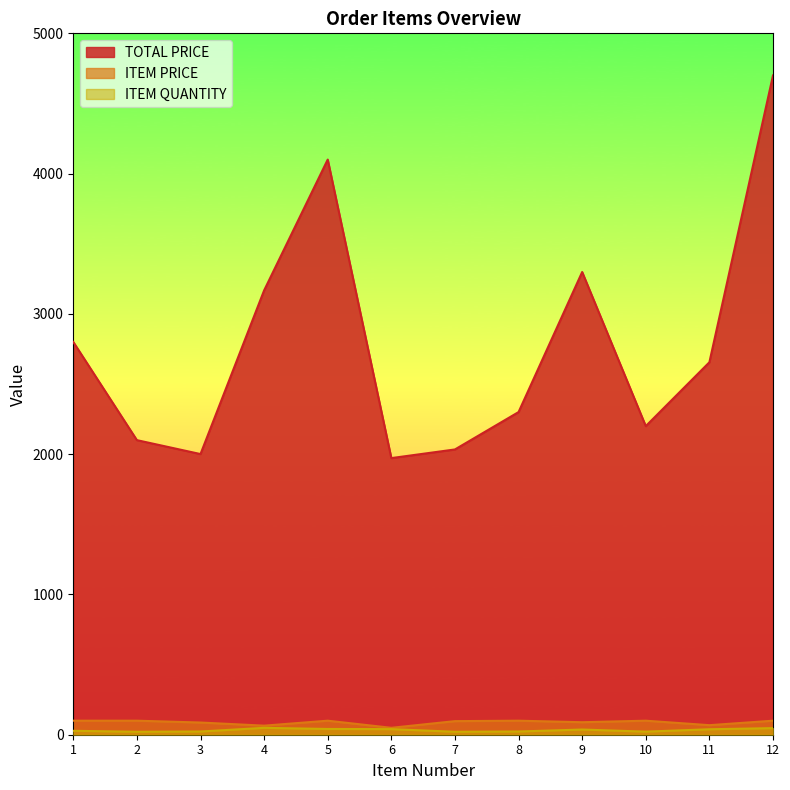

How many interior local peaks does the ITEM PRICE series have?

3